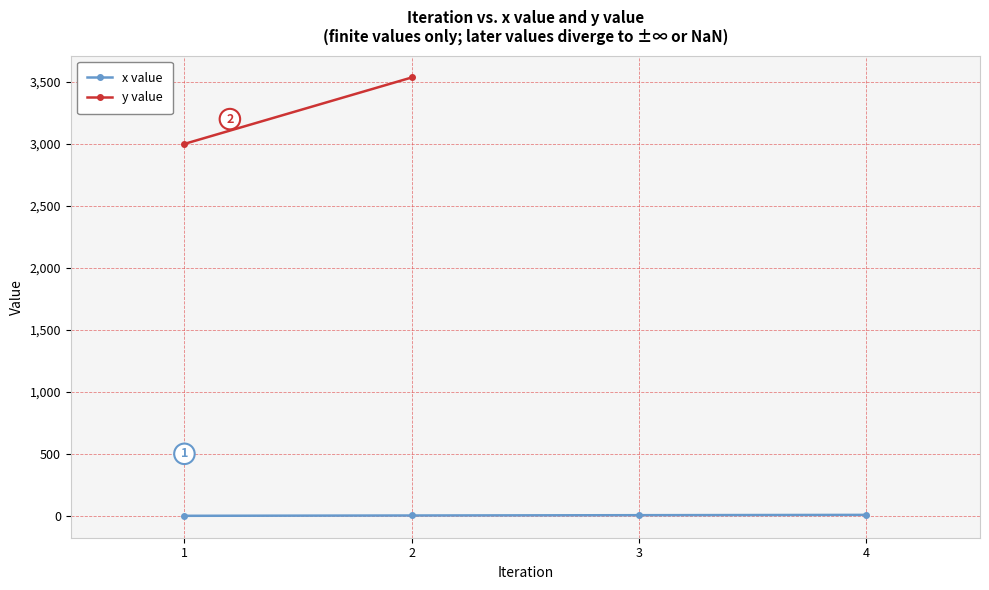

The chart shows a value of 5.0 at 3.0. True or false?

True